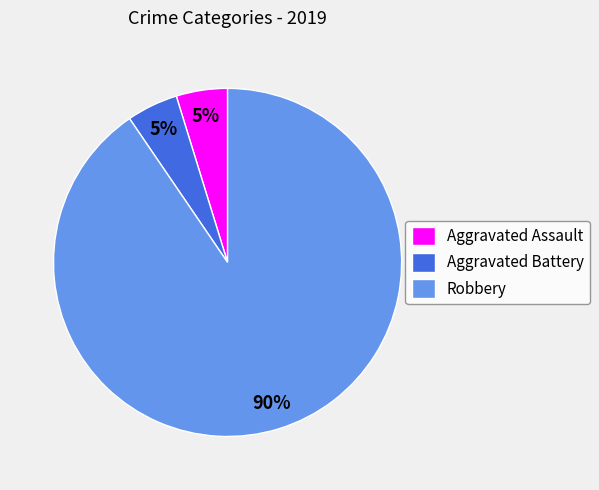

Which slice is the largest?

Robbery